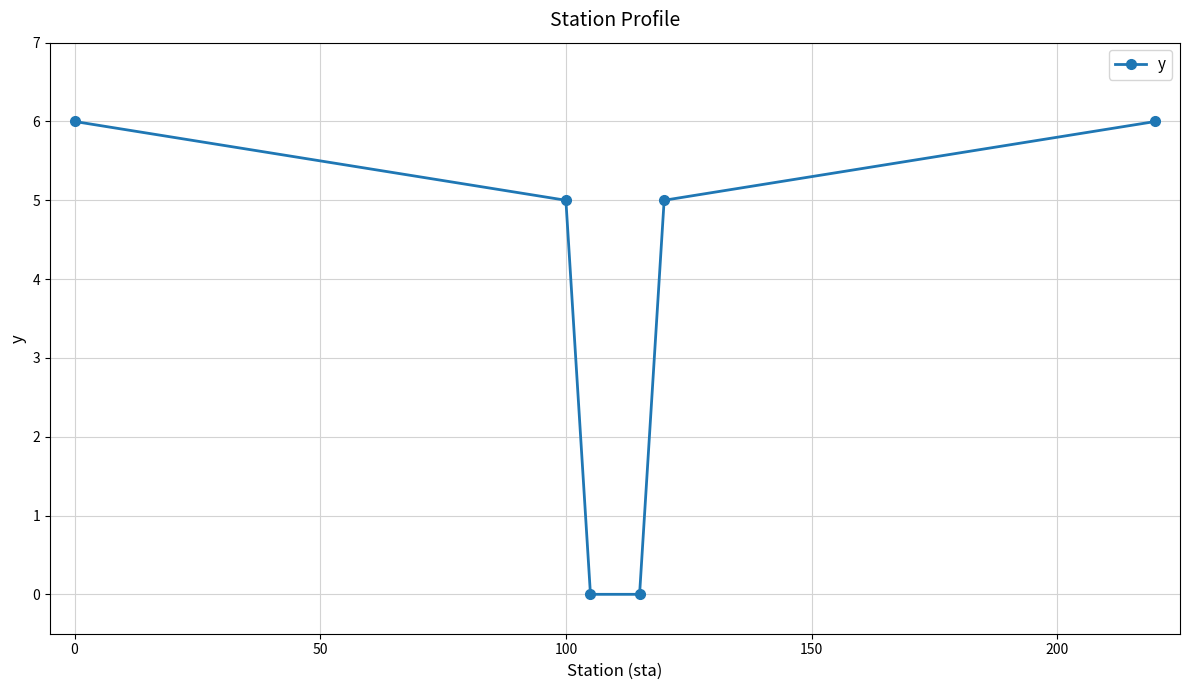

What is the average value?

4